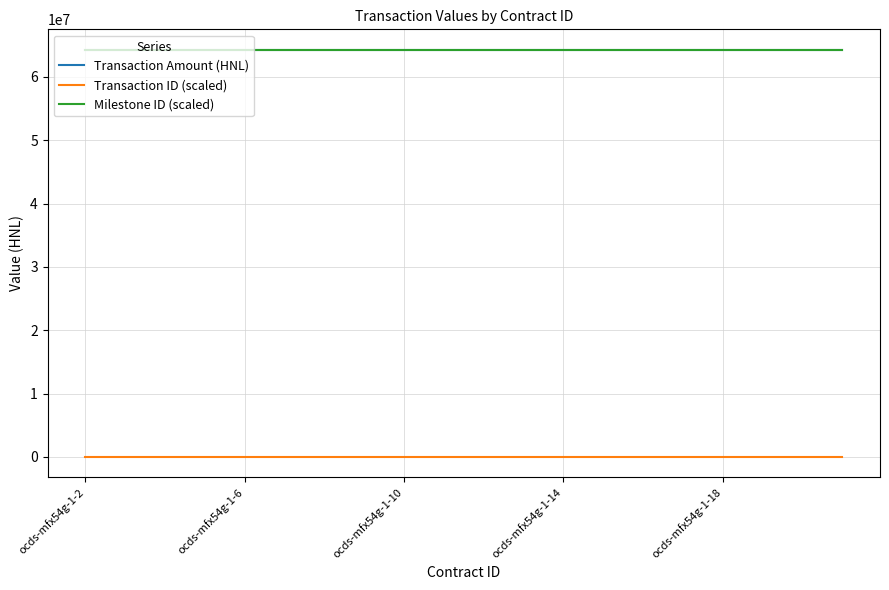

Reading left to right, what are all the values shown in this chart?

Transaction Amount (HNL): 64285644.9	64285644.9	64285644.9	64285644.9	64285644.9	64285644.9	64285644.9	64285644.9	64285644.9	64285644.9	64285644.9	64285644.9	64285644.9	64285644.9	64285644.9	64285644.9	64285644.9	64285644.9	64285644.9	64285644.9
Transaction ID (scaled): 19.0	19.0	19.0	19.0	19.0	19.0	19.0	19.0	19.0	19.0	19.0	19.0	19.0	19.0	19.0	19.0	19.0	19.0	19.0	19.0
Milestone ID (scaled): 64285645.0	64285645.0	64285645.0	64285645.0	64285645.0	64285645.0	64285645.0	64285645.0	64285645.0	64285645.0	64285645.0	64285645.0	64285645.0	64285645.0	64285645.0	64285645.0	64285645.0	64285645.0	64285645.0	64285645.0